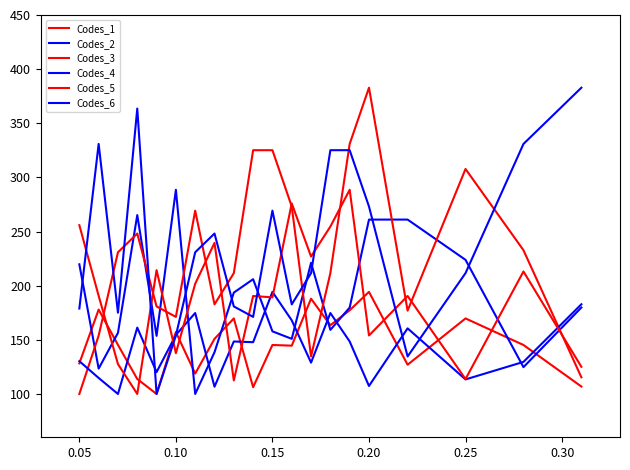

How many intersections are there between Codes_2 and Codes_1?

8